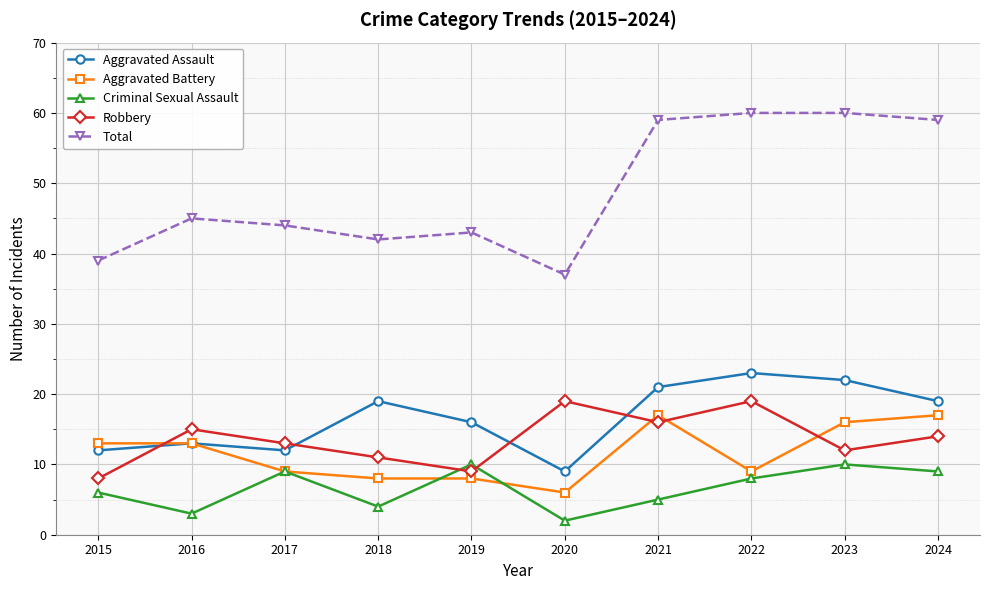

Reading left to right, transcribe all the data shown in this chart.

Aggravated Assault: 2015=12	2016=13	2017=12	2018=19	2019=16	2020=9	2021=21	2022=23	2023=22	2024=19
Aggravated Battery: 2015=13	2016=13	2017=9	2018=8	2019=8	2020=6	2021=17	2022=9	2023=16	2024=17
Criminal Sexual Assault: 2015=6	2016=3	2017=9	2018=4	2019=10	2020=2	2021=5	2022=8	2023=10	2024=9
Robbery: 2015=8	2016=15	2017=13	2018=11	2019=9	2020=19	2021=16	2022=19	2023=12	2024=14
Total: 2015=39	2016=45	2017=44	2018=42	2019=43	2020=37	2021=59	2022=60	2023=60	2024=59